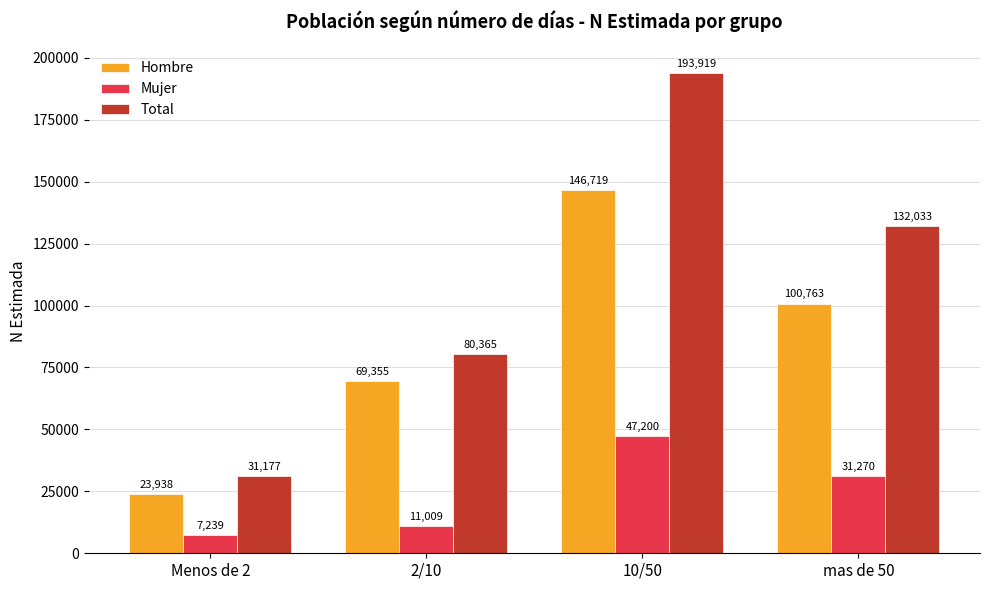

What is the approximate value of Total at Menos de 2, to the nearest 10?

31180